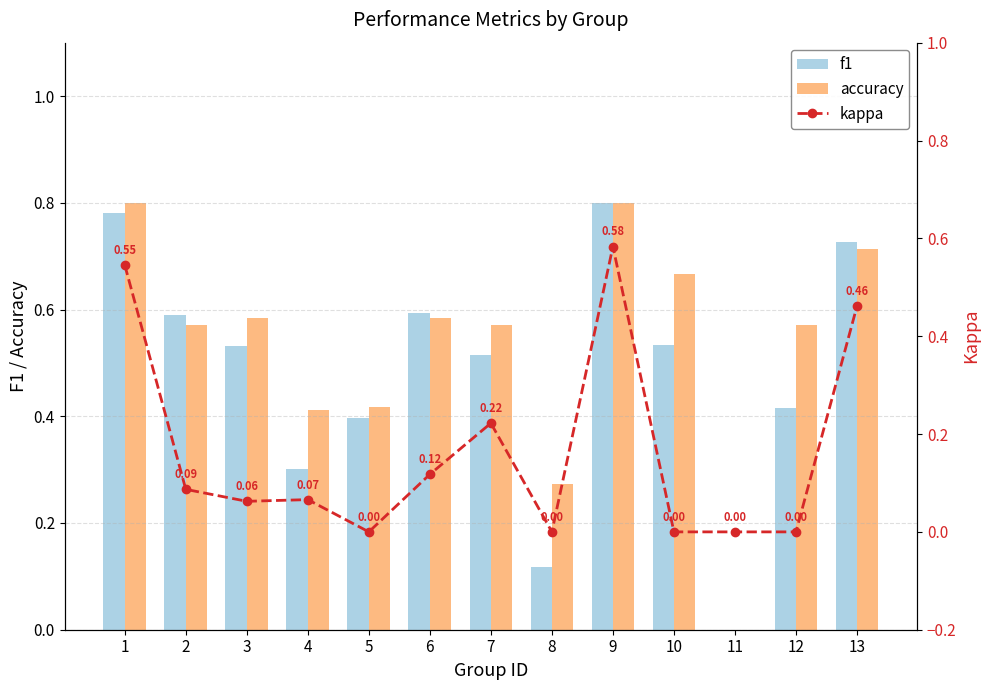

At 4, list the series in order from largest to smallest.

accuracy, f1, kappa